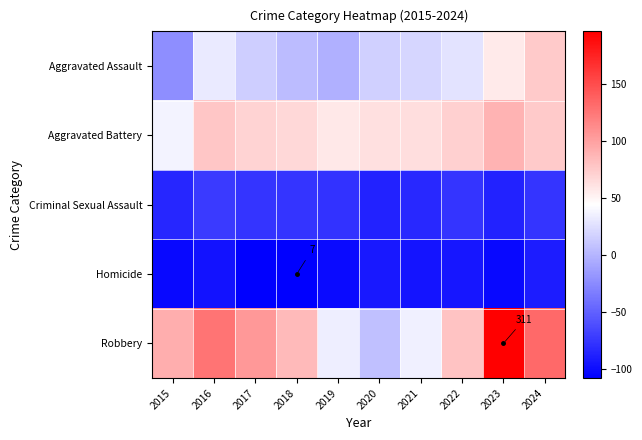

List the series in order of their peak value, highest first.

Robbery, Aggravated Battery, Aggravated Assault, Criminal Sexual Assault, Homicide